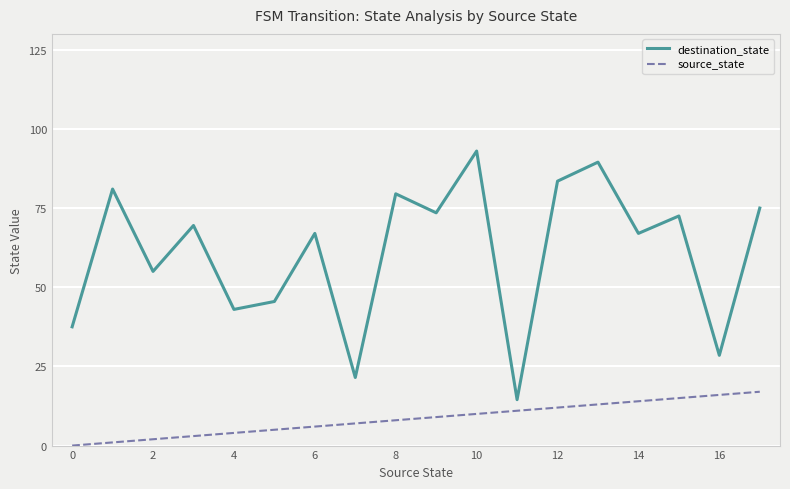

Which series has the widest spread of values?

destination_state